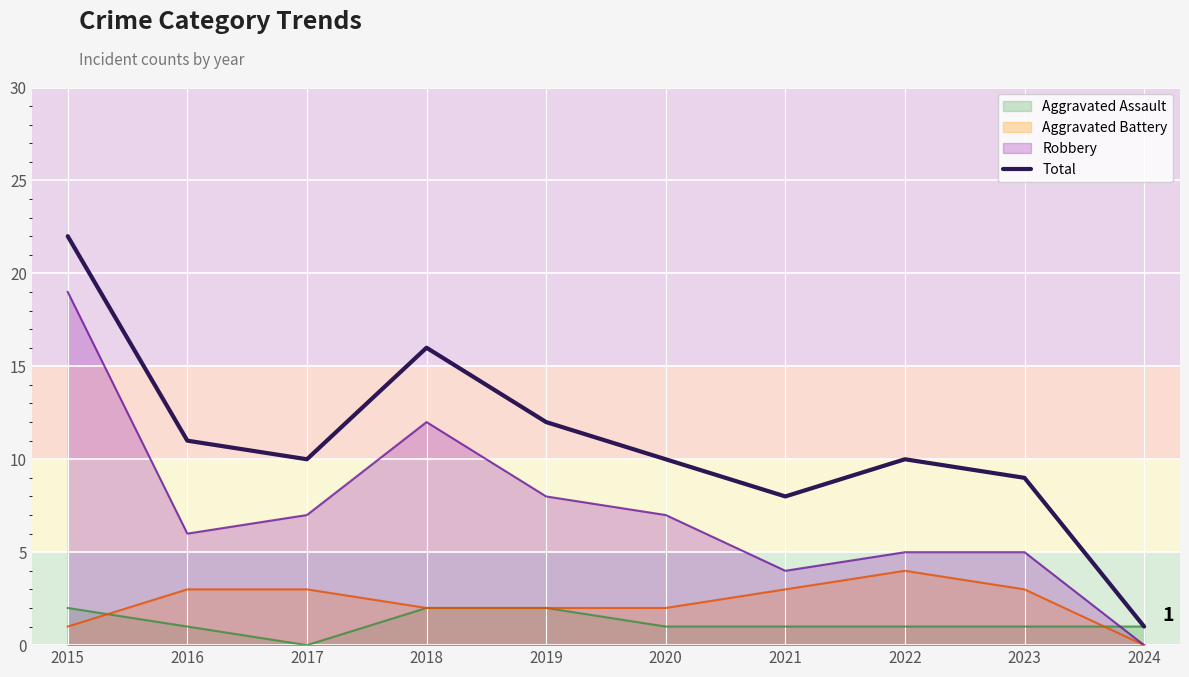

How many interior local valleys (lower than both neighbors) does the data have?

2